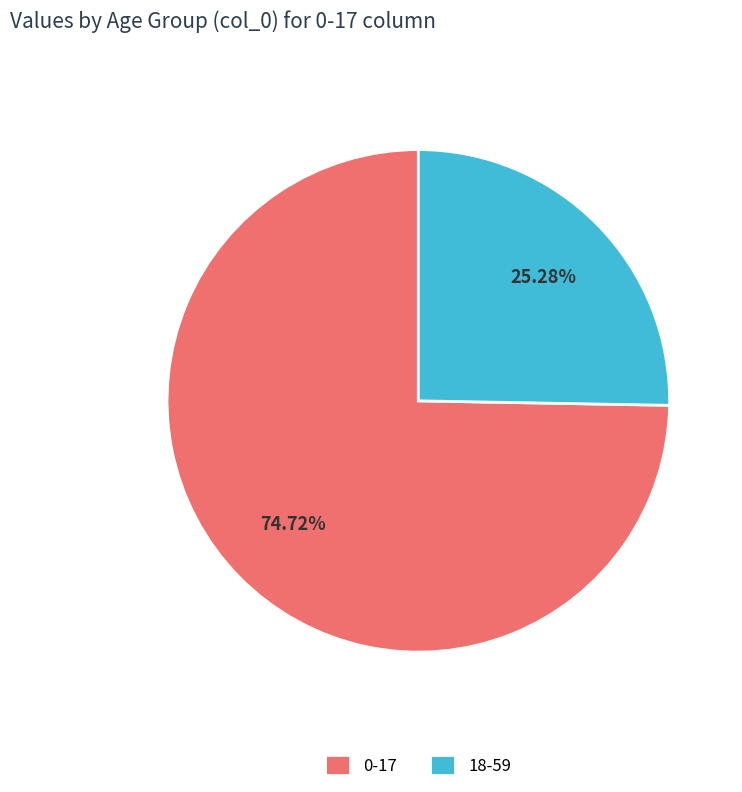

To the nearest percent, what portion does 18-59 represent?

25%